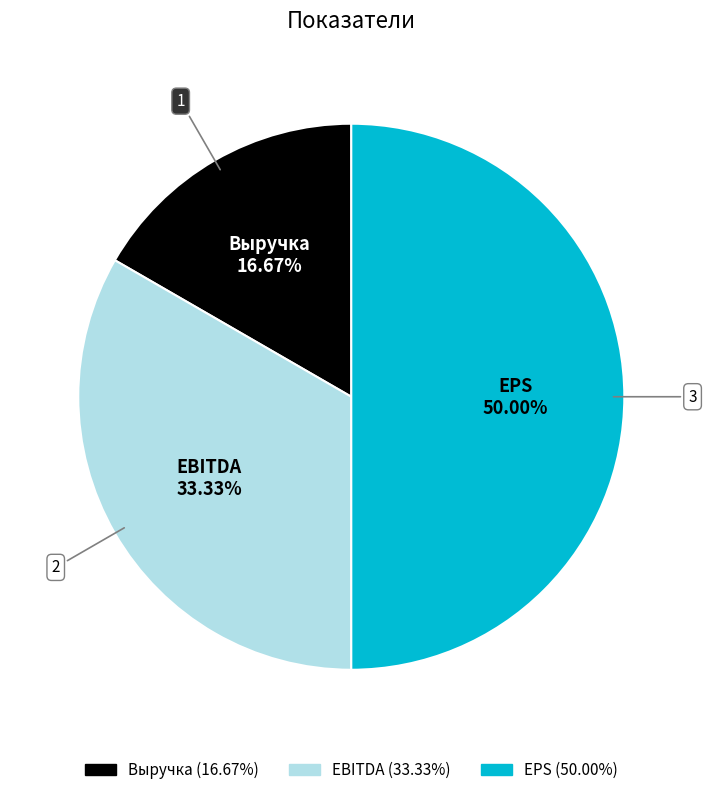

What percentage is NOT represented by Выручка?

83.3%